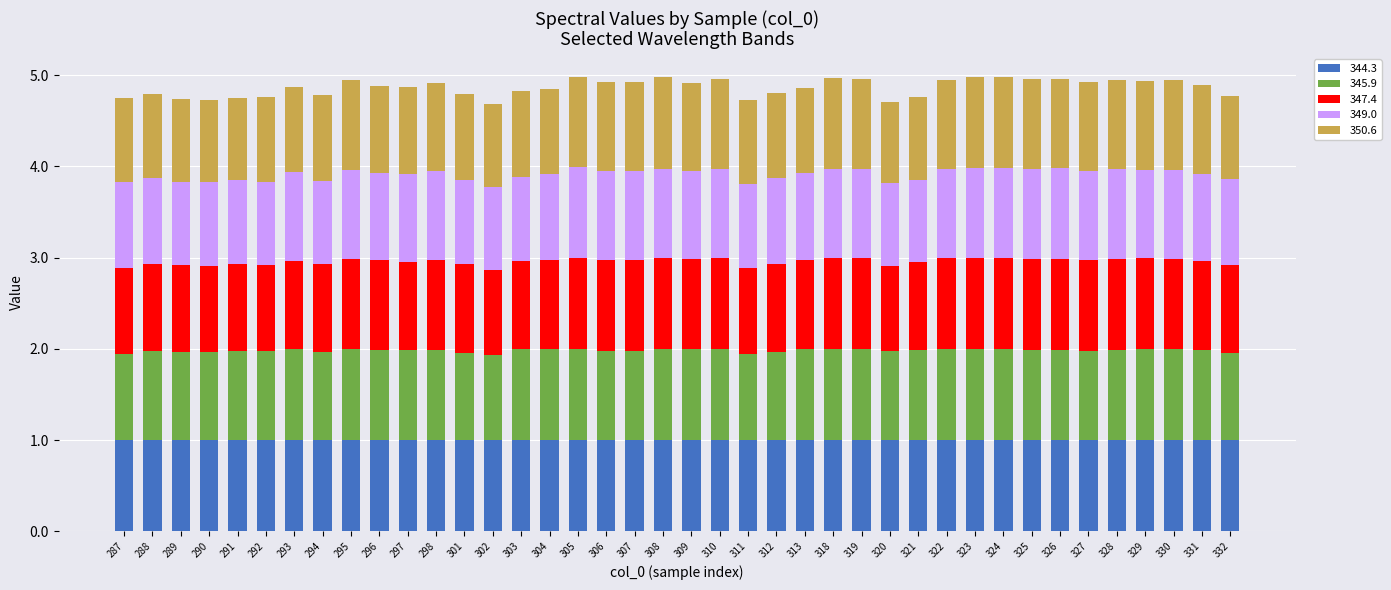

The value of 344.3 at 311 is 0.5. True or false?

False